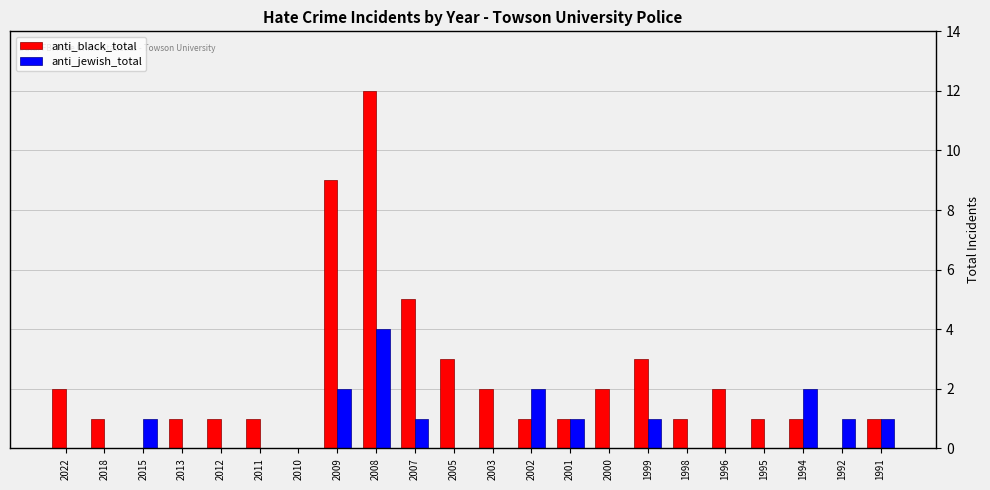

What is the maximum value for anti_black_total?

12